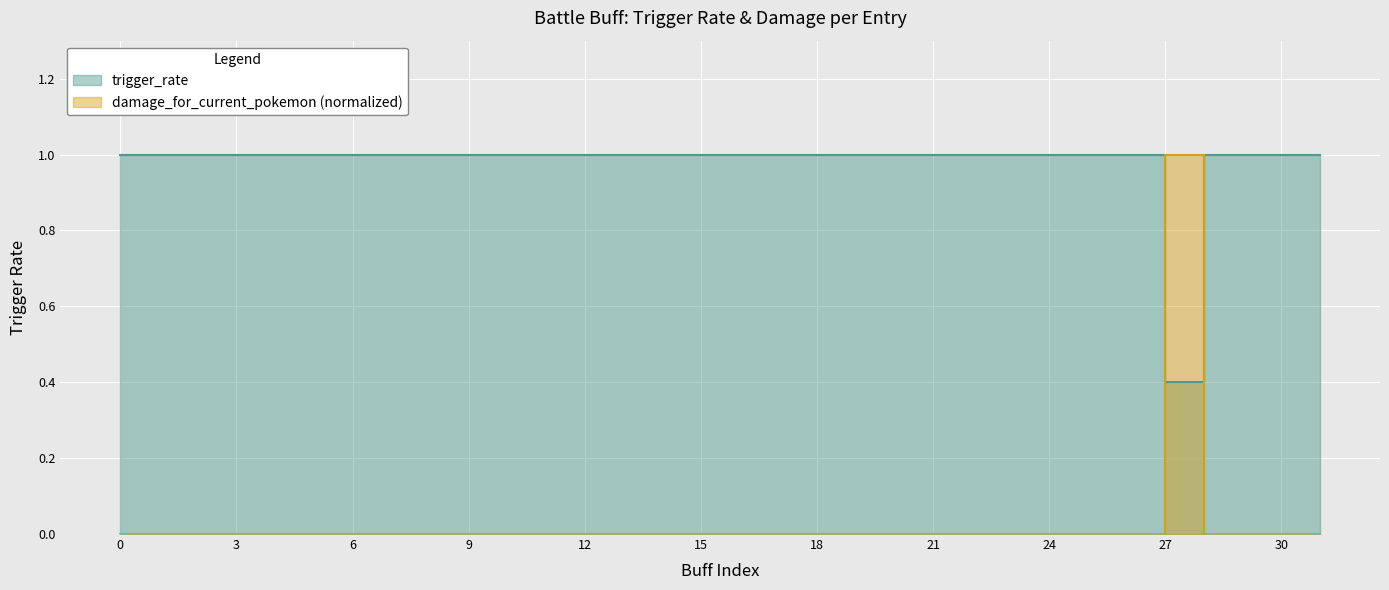

How many lines are shown in the chart?

2